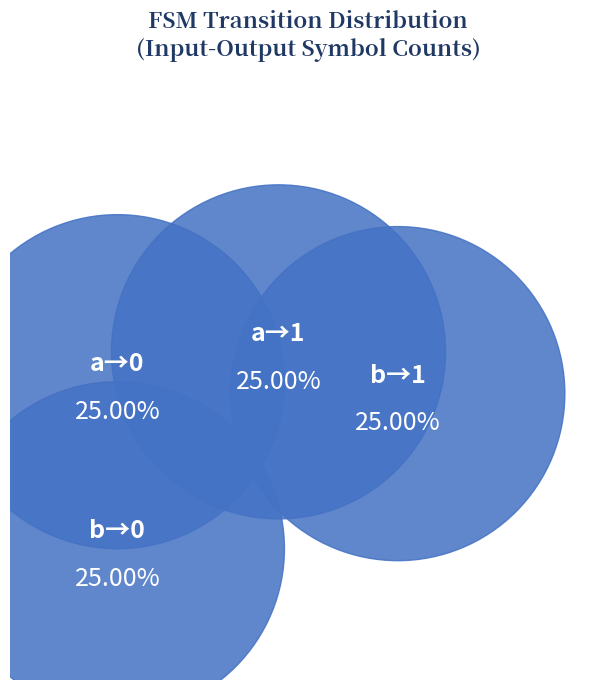

Is there any slice that represents more than half of the pie?

No